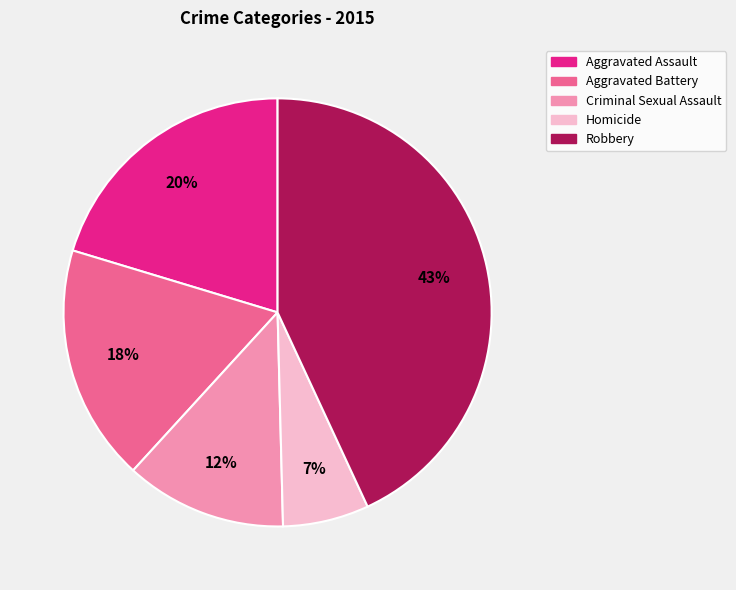

How many slices are in this pie chart?

5